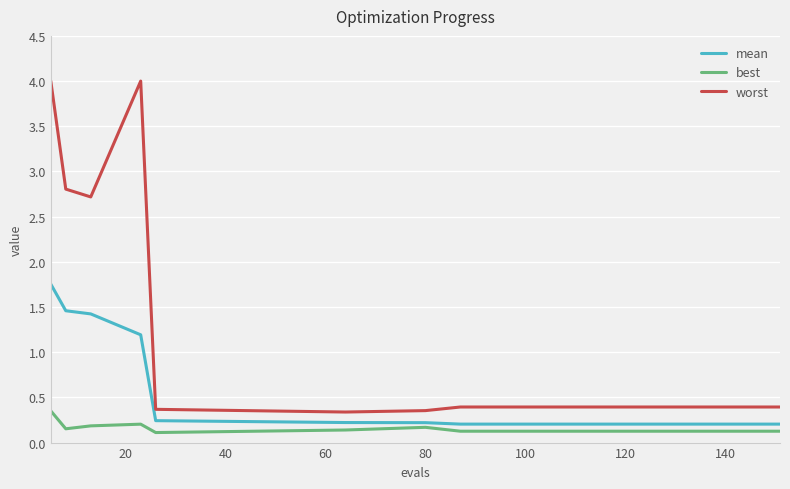

How many lines are shown in the chart?

3